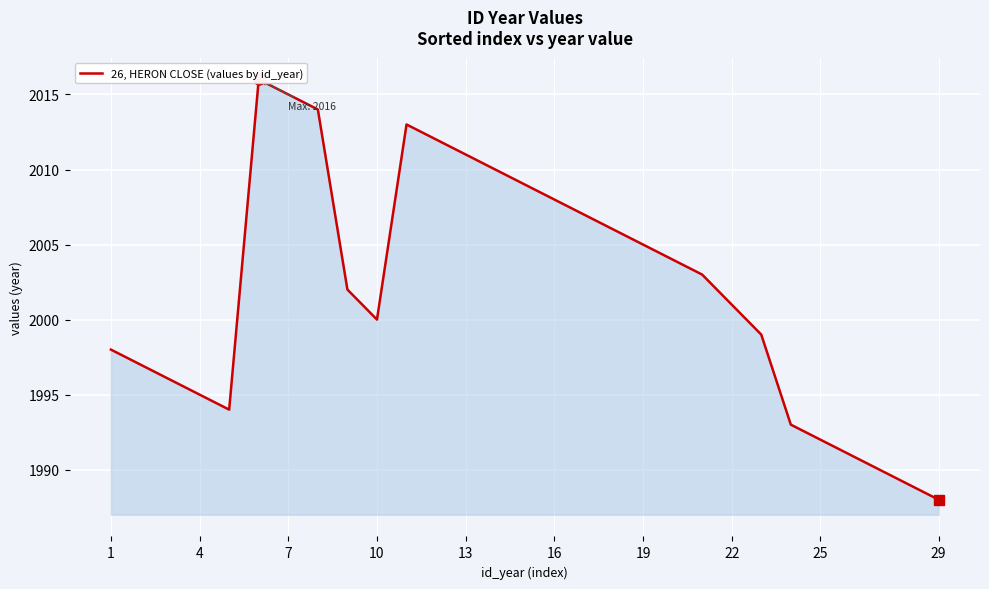

What is the smallest value displayed?

1988